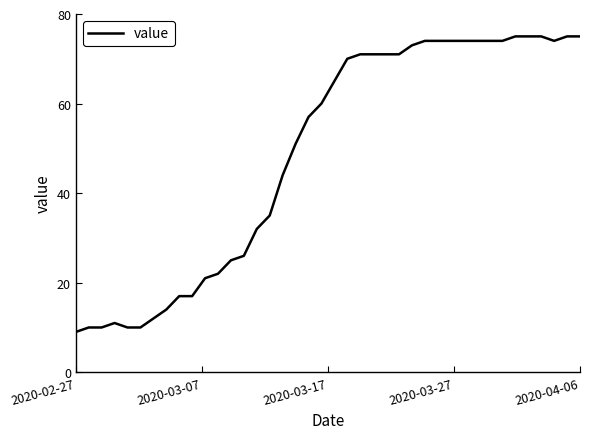

What is the greatest value displayed?

75